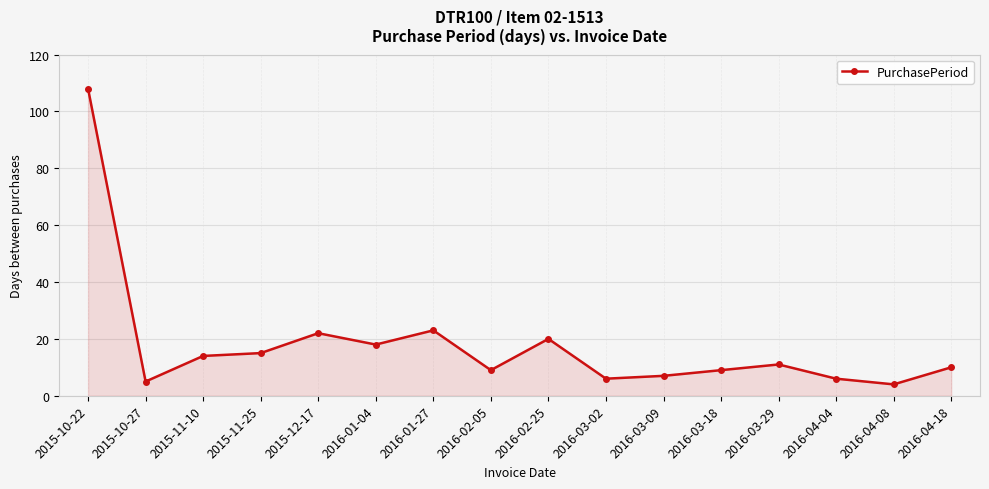

What is the sum of the values at 2016-03-29 and 2016-04-18?

21